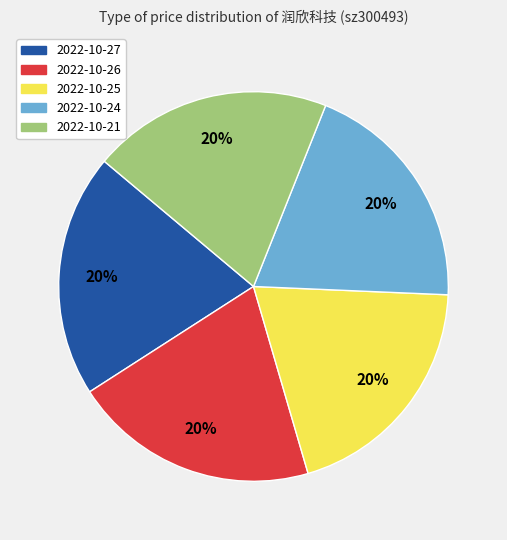

Is there any slice that represents more than half of the pie?

No